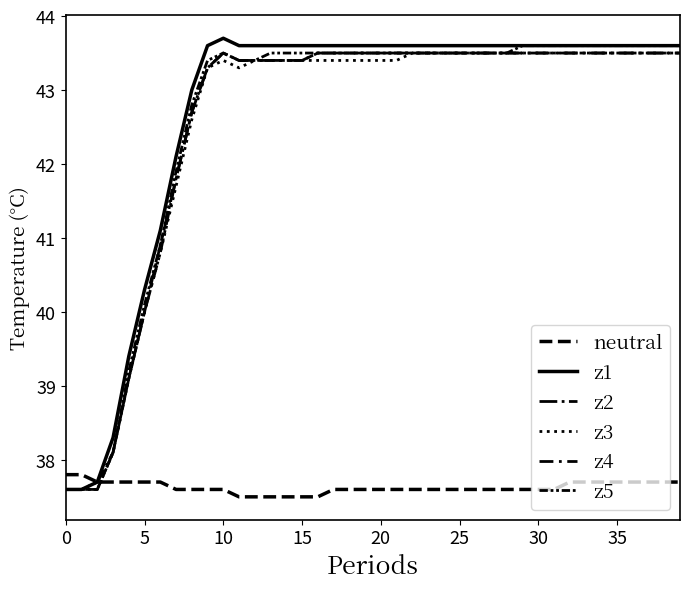

How many lines are shown in the chart?

6